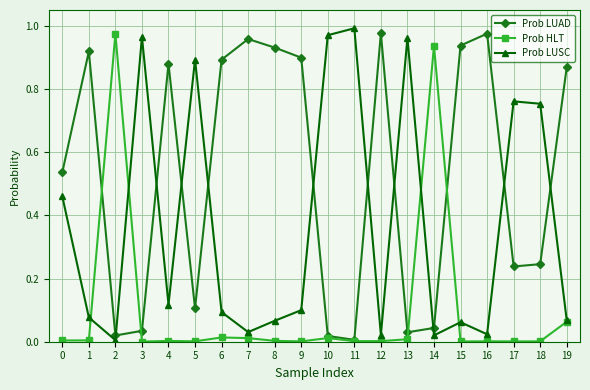

How many distinct data groups are displayed?

3